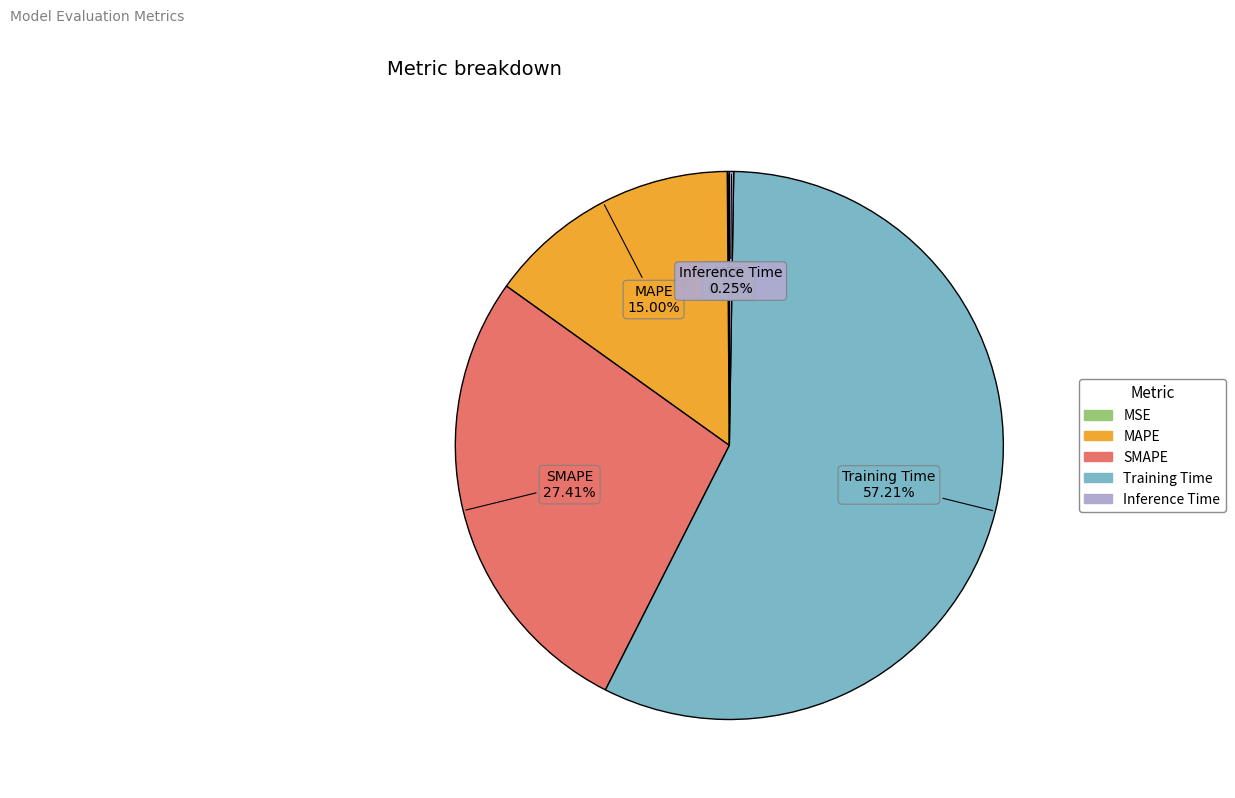

What is the largest slice in the pie chart?

Training Time